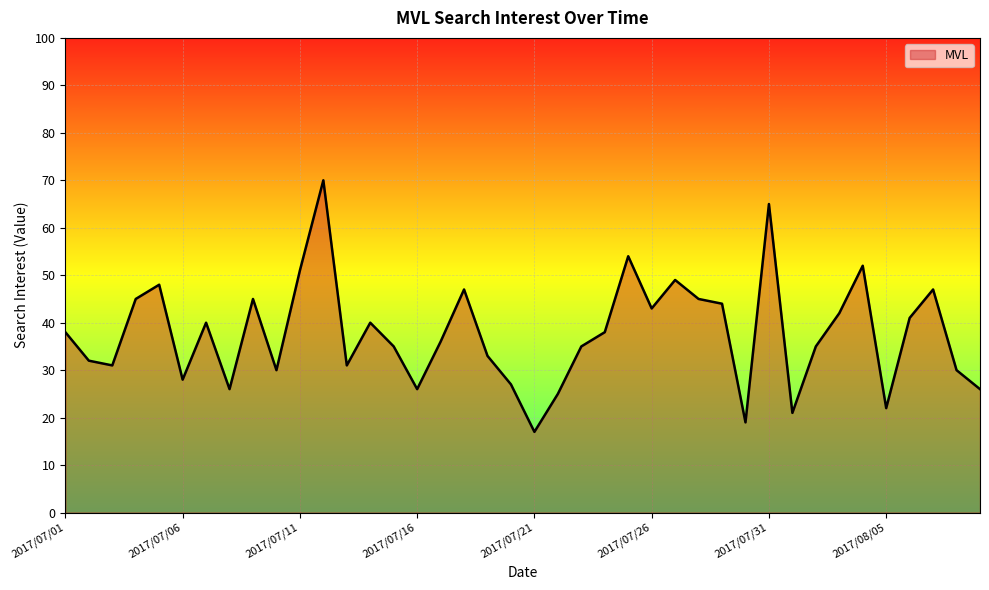

What is the maximum value shown in the chart?

70